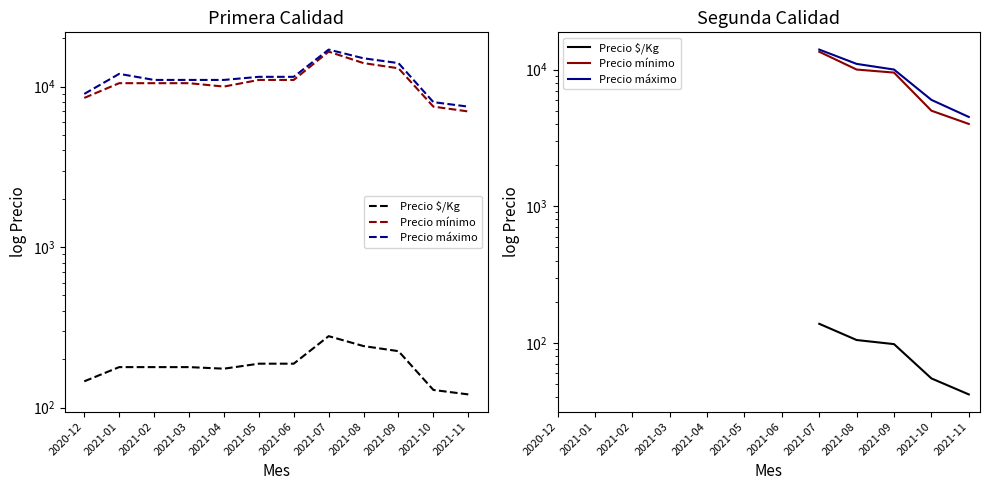

True or false: Precio mínimo has a value of 5000.0 at 2021-10.

True